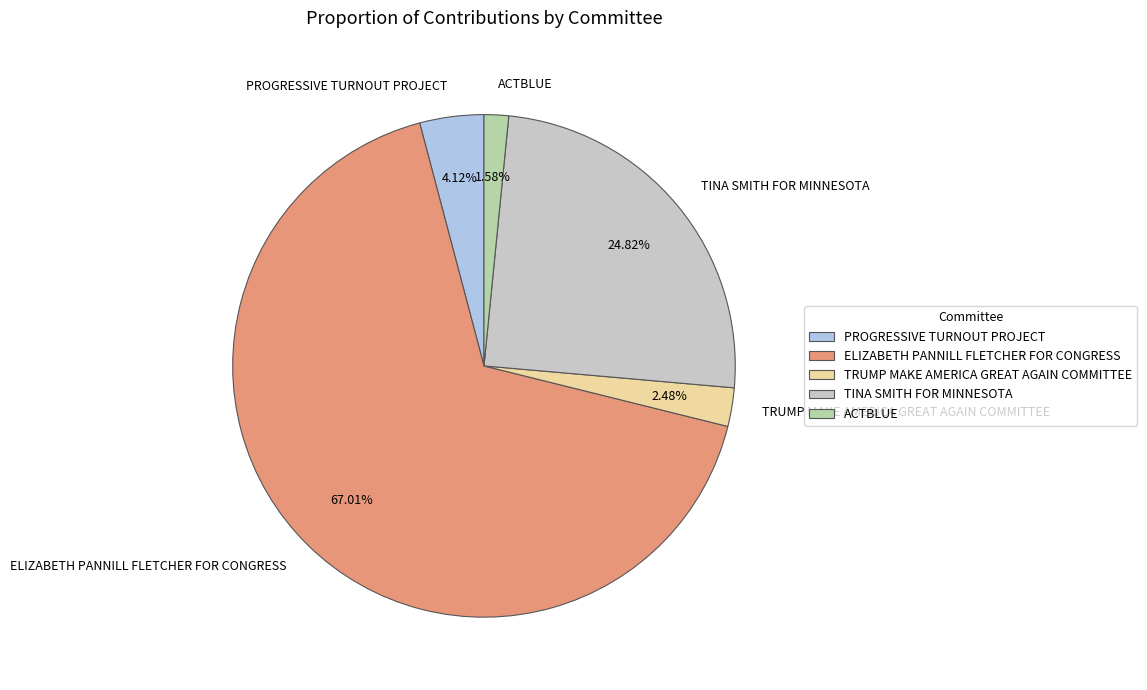

Does ACTBLUE represent more than half of the total?

No